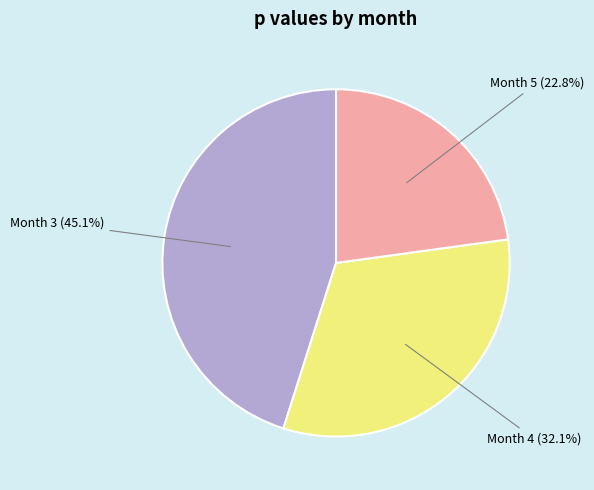

How many segments does this pie chart have?

3